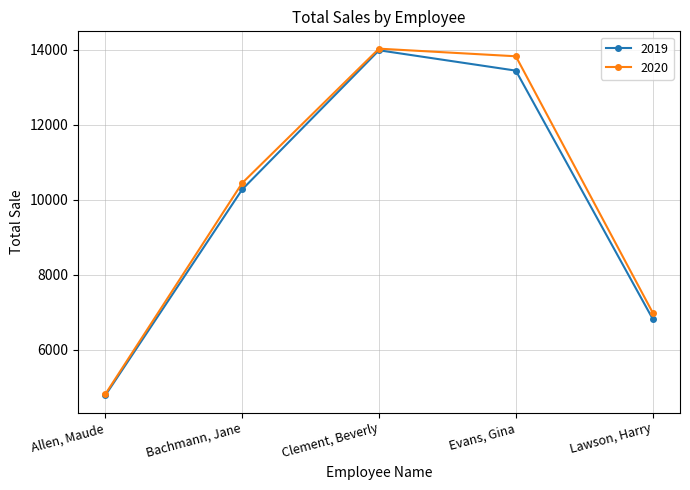

Which category has the lowest value in the 2019 series?

Allen, Maude